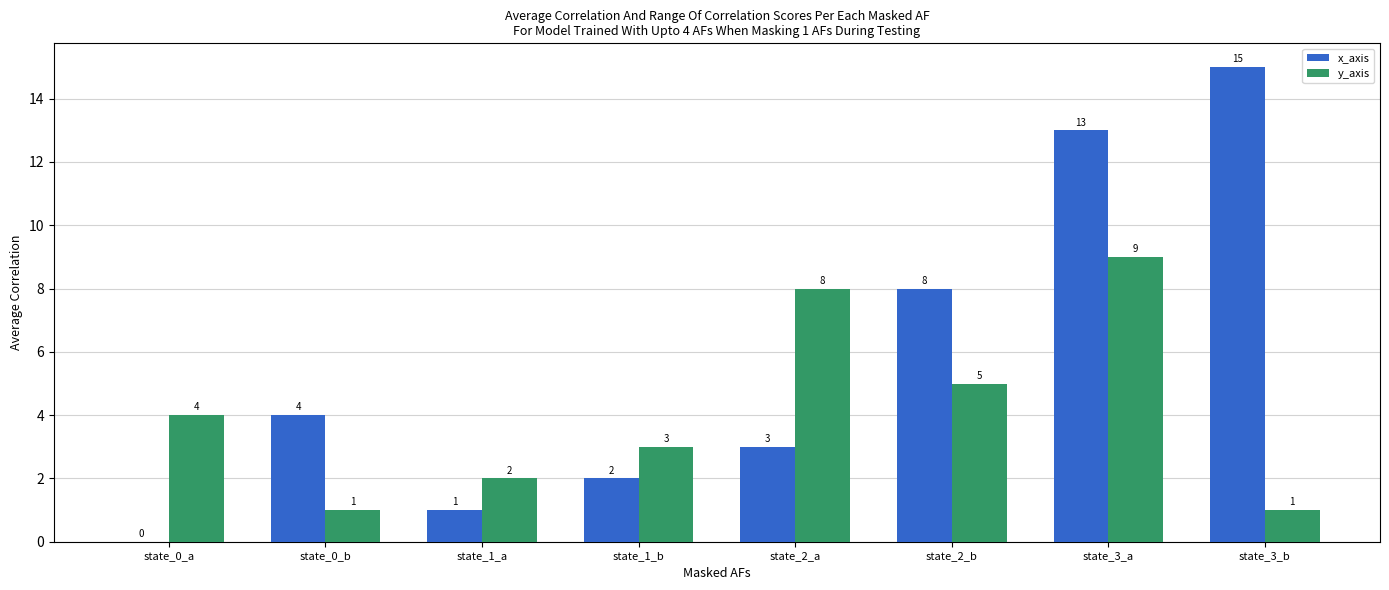

What is the total value across all series at state_1_a?

3